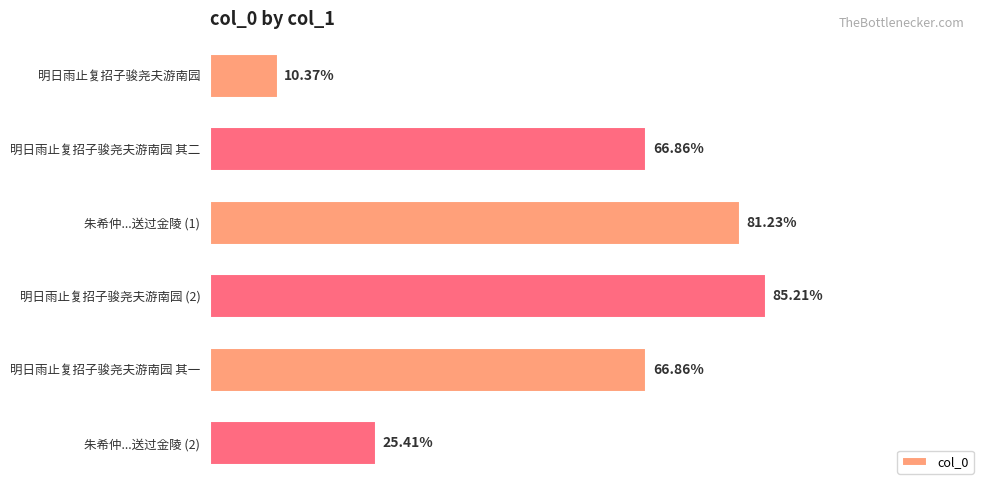

Are the bars horizontal?

Yes